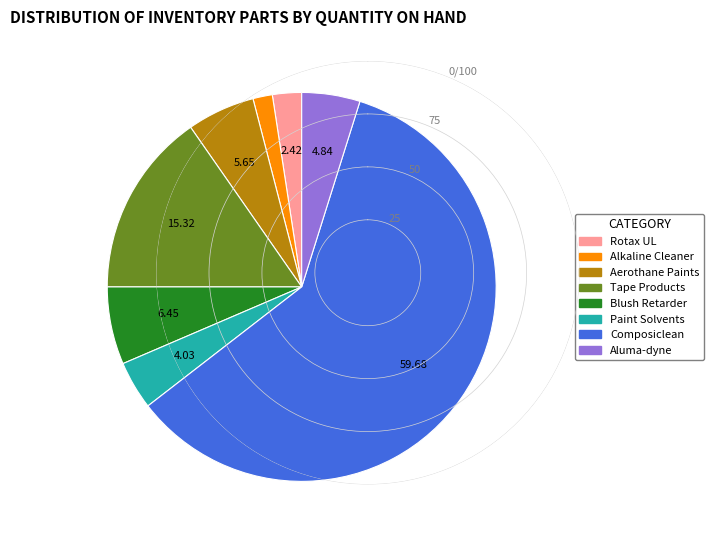

How many segments does this pie chart have?

8